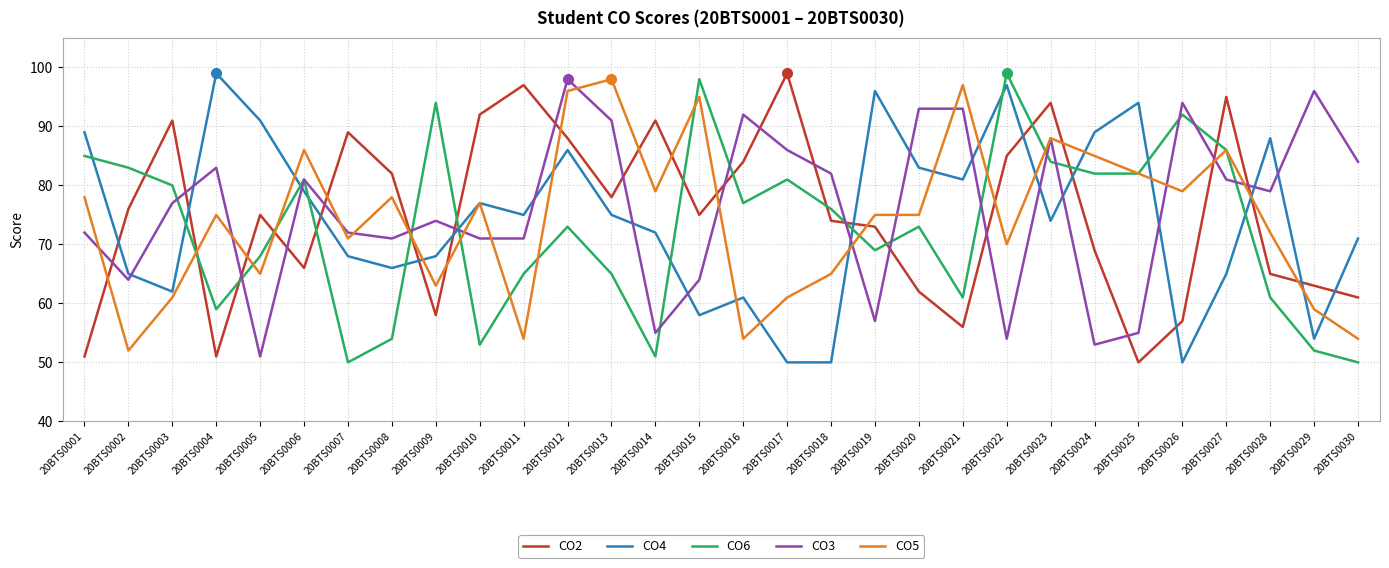

Where is the first local maximum for CO3?

20BTS0004